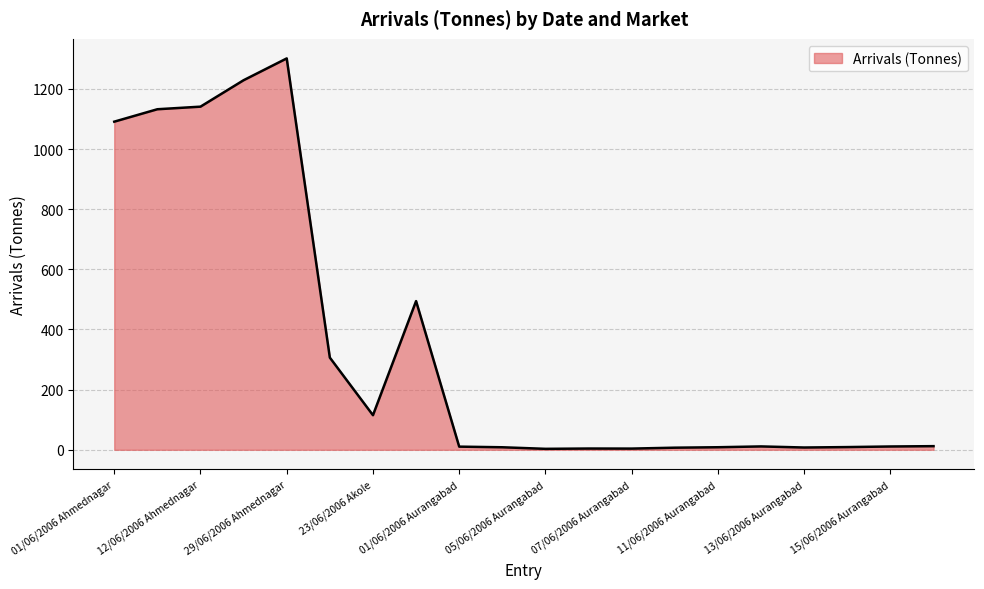

What is the maximum value shown in the chart?

1301.2